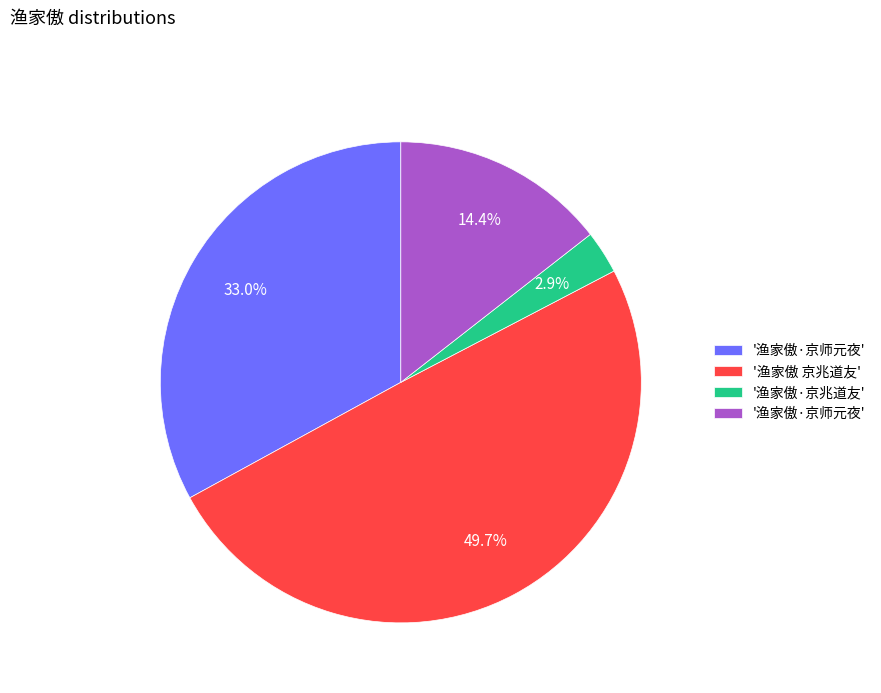

Is there a majority slice in this chart?

No